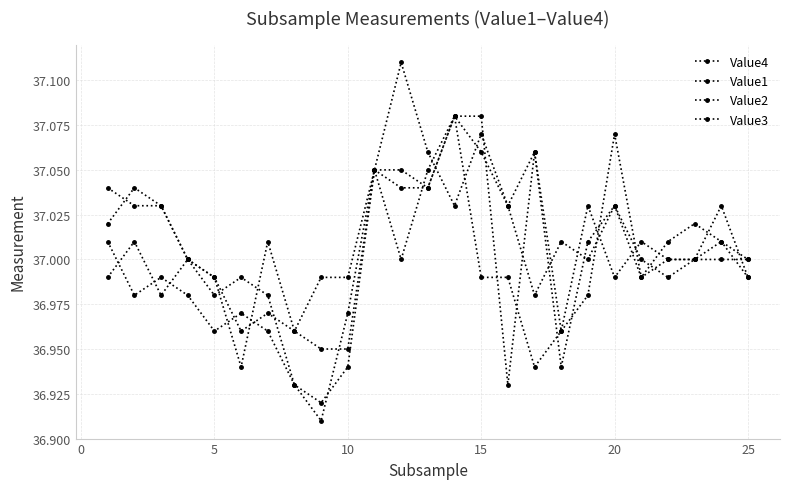

How many distinct data groups are displayed?

4